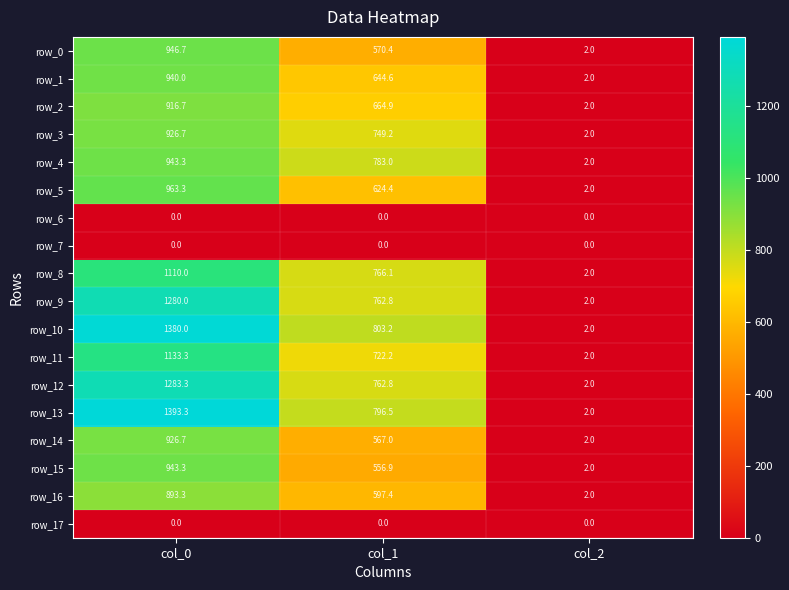

What is the maximum value shown in the chart?

1393.3